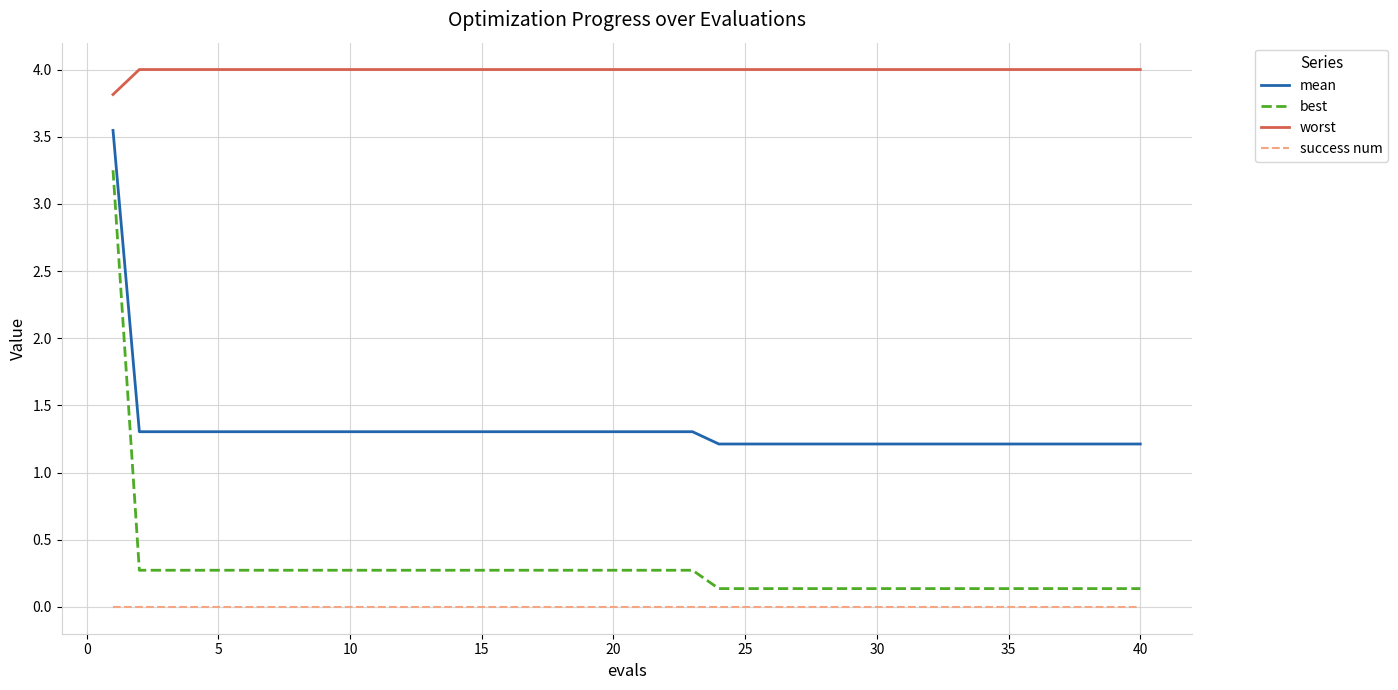

Which series has the largest range (max minus min)?

best